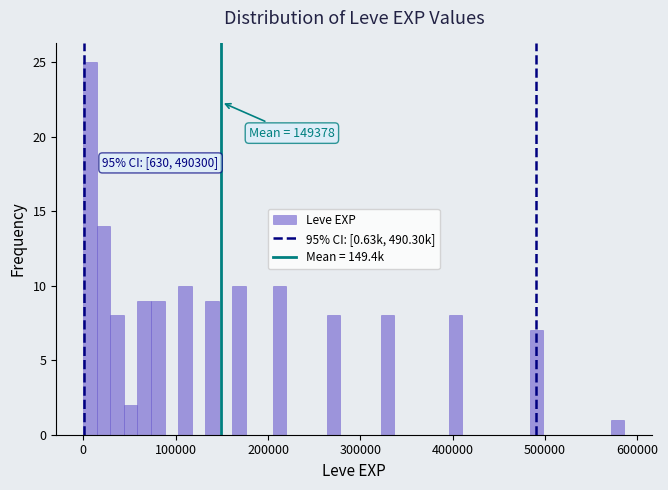

Around what value on the x-axis is the tallest bar? Give the approximate position of its centre, as read against the axis.

10000